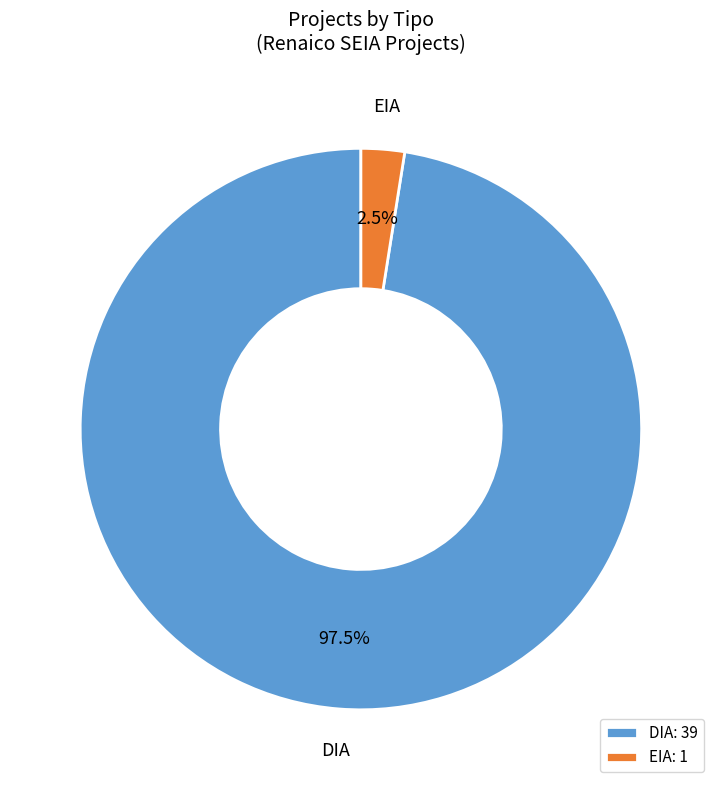

What is the largest slice in the pie chart?

DIA